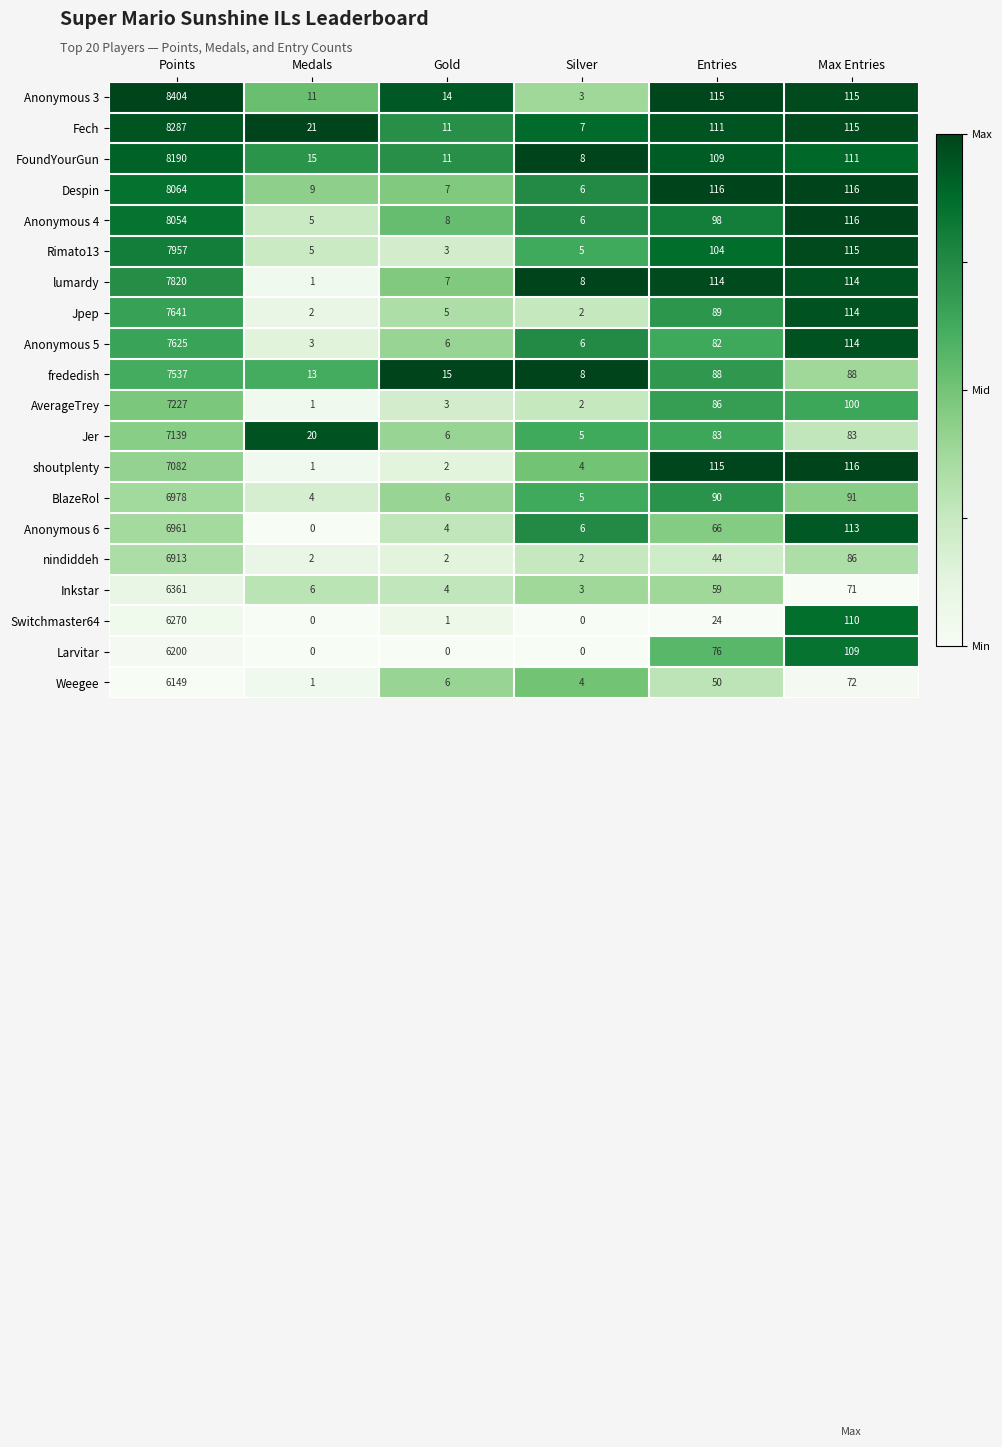

At which label does AverageTrey reach its minimum?

Medals